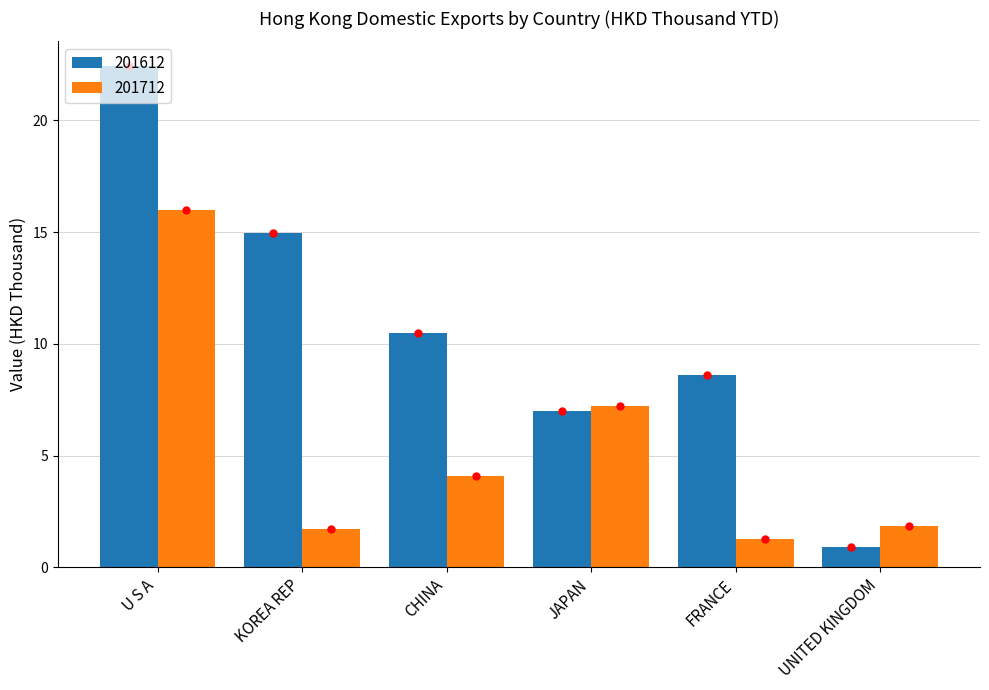

What is the spread (max minus min) of values at FRANCE?

7.4